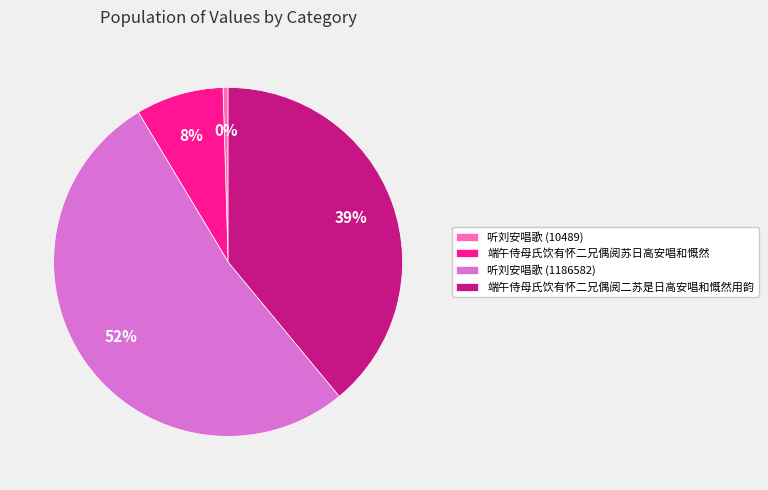

Which has a higher value, 听刘安唱歌 (10489) or 端午侍母氏饮有怀二兄偶阅二苏是日高安唱和慨然用韵?

端午侍母氏饮有怀二兄偶阅二苏是日高安唱和慨然用韵